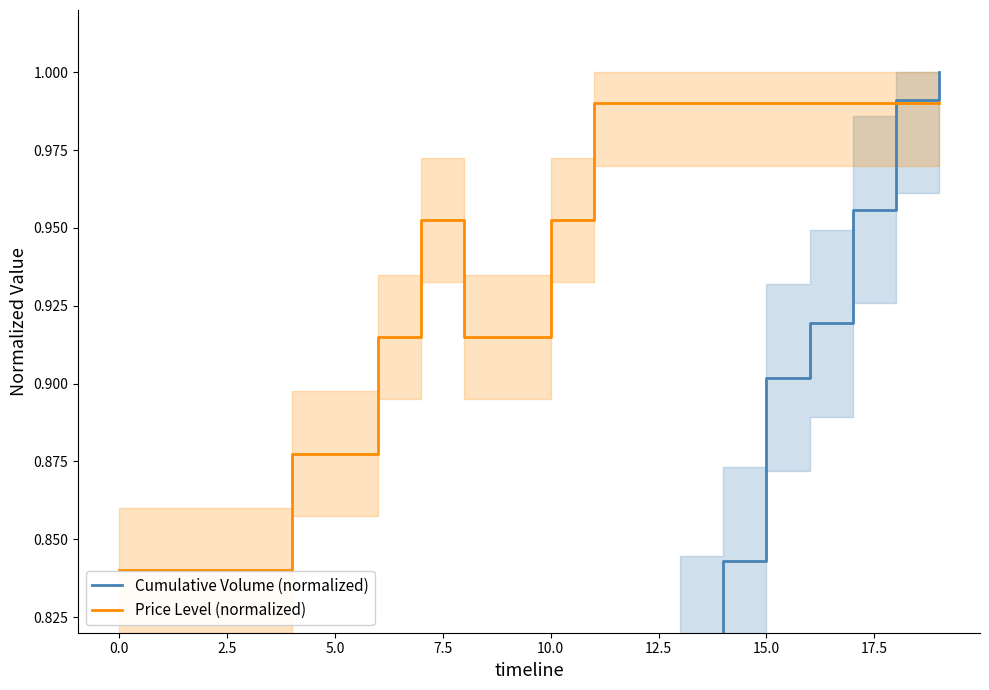

Reading left to right, what are all the values shown in this chart?

Cumulative Volume (normalized): 0.2	0.2	0.2	0.2	0.2	0.2	0.4	0.4	0.4	0.5	0.5	0.7	0.8	0.8	0.8	0.9	0.9	1.0	1.0	1.0
Price Level (normalized): 0.8	0.8	0.8	0.8	0.9	0.9	0.9	1.0	0.9	0.9	1.0	1.0	1.0	1.0	1.0	1.0	1.0	1.0	1.0	1.0